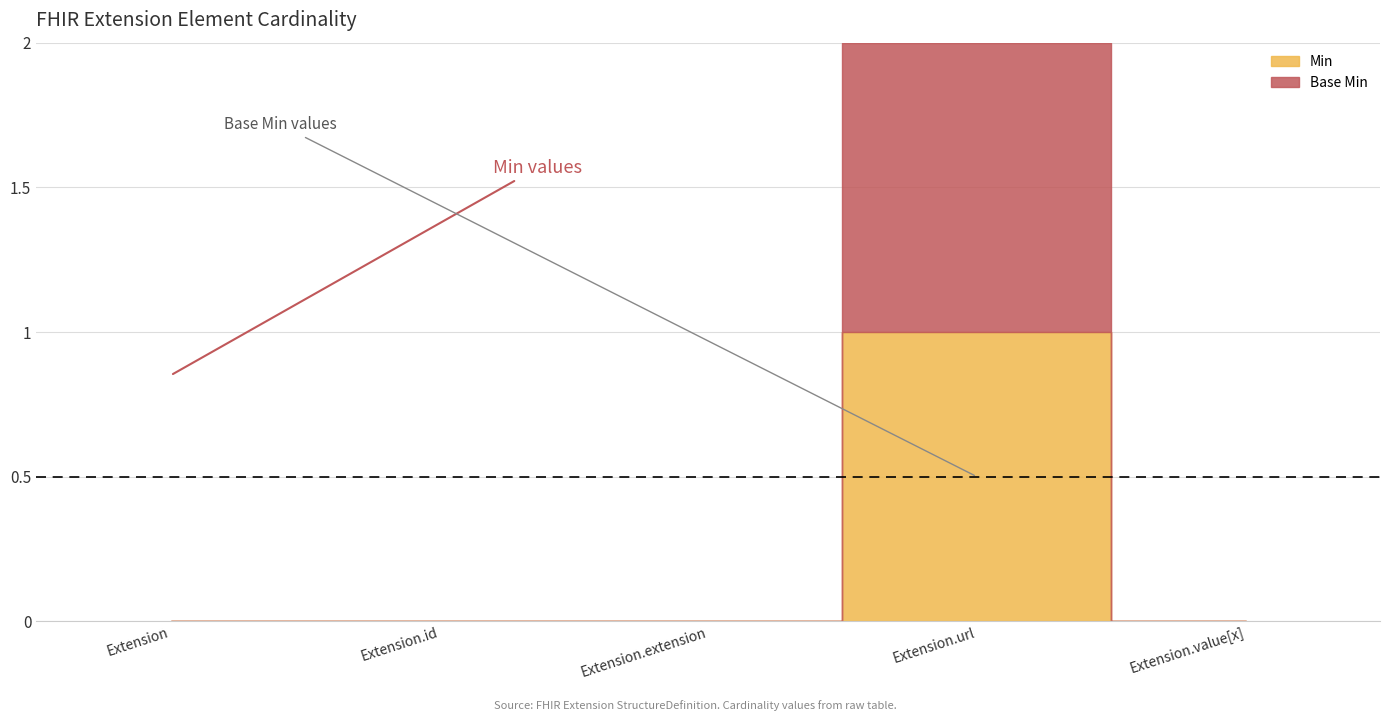

True or false: Base Min has more than 1 interior local peaks.

False